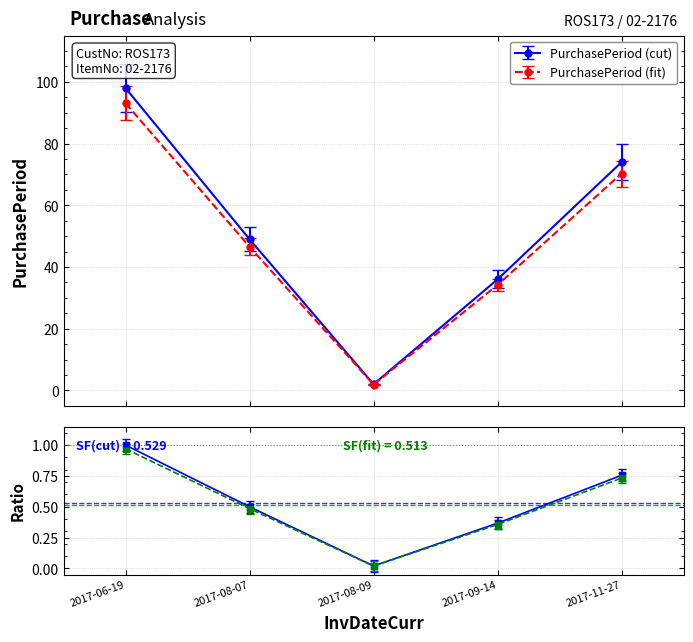

What is the value of the PurchasePeriod (fit) point at the 4th from the left?

34.2